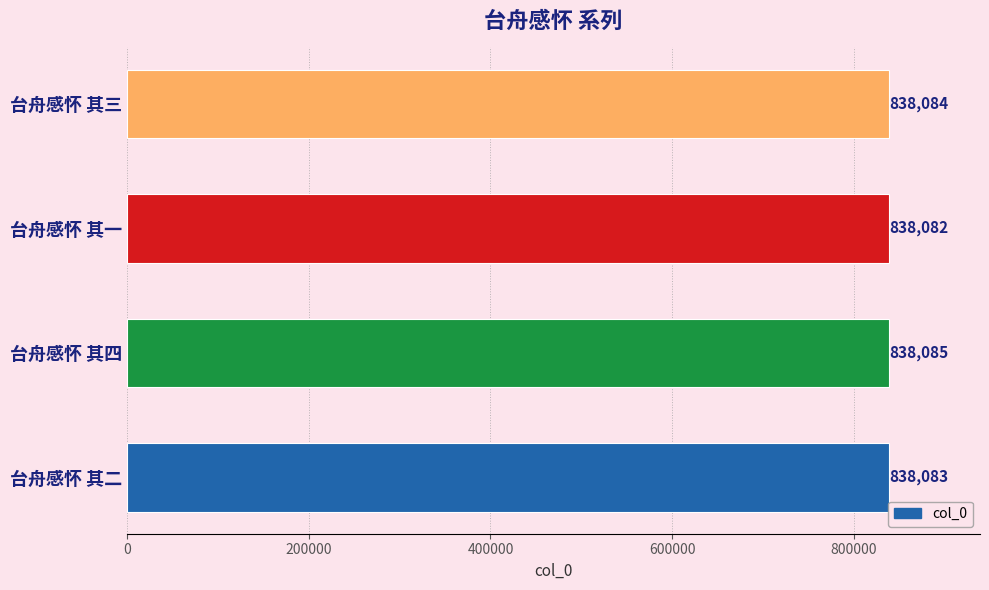

What is the sum of the values at 台舟感怀 其三 and 台舟感怀 其二?

1676167